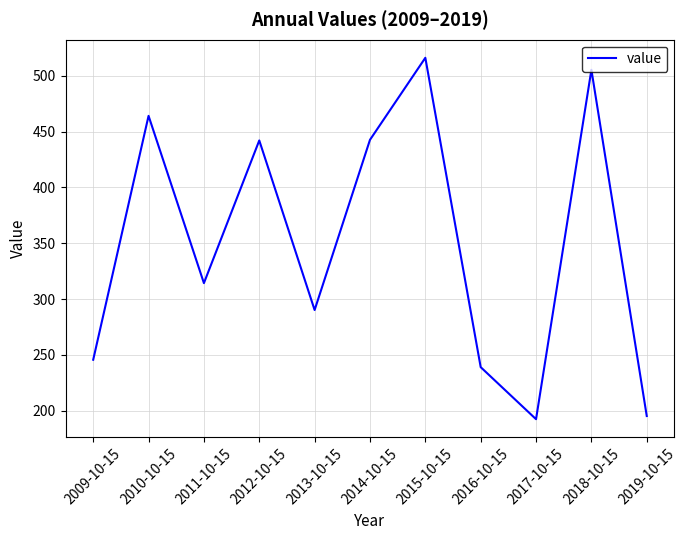

What is the difference between the maximum and second lowest values?

321.0